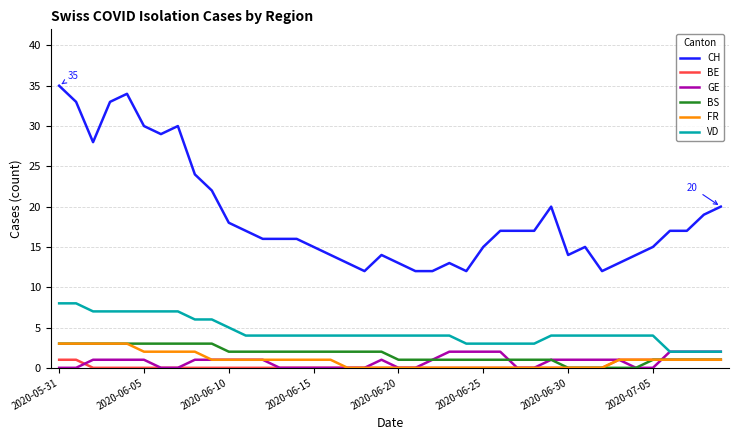

True or false: CH and BS cross at least once.

False